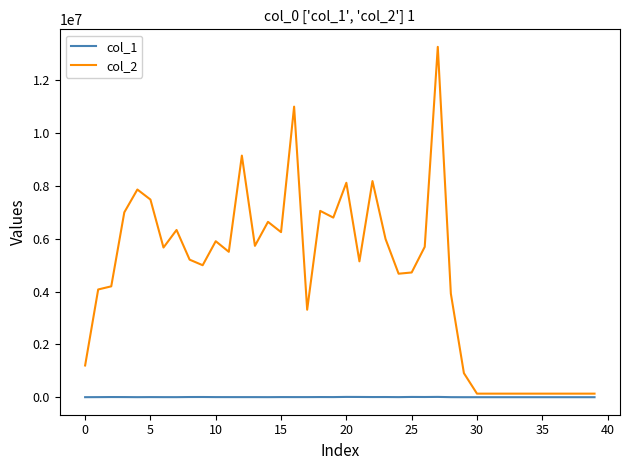

True or false: col_1 and col_2 intersect in this chart.

False